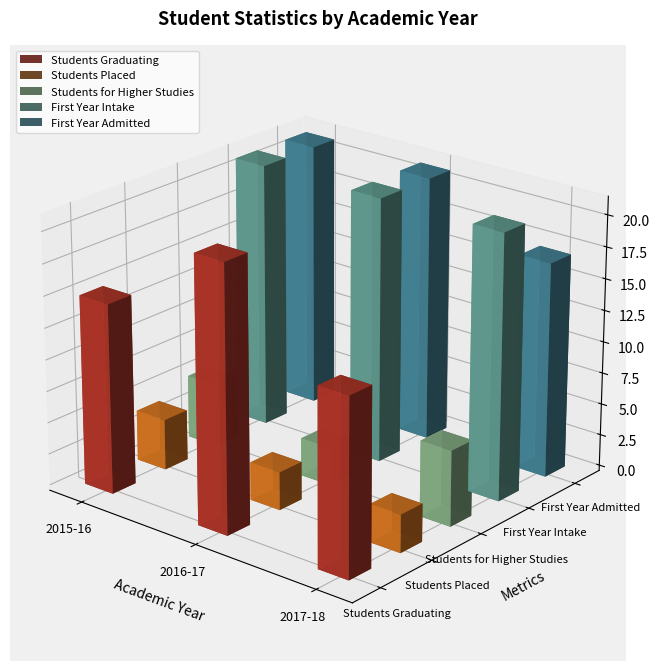

How many data points in Students Placed are above 3?

1